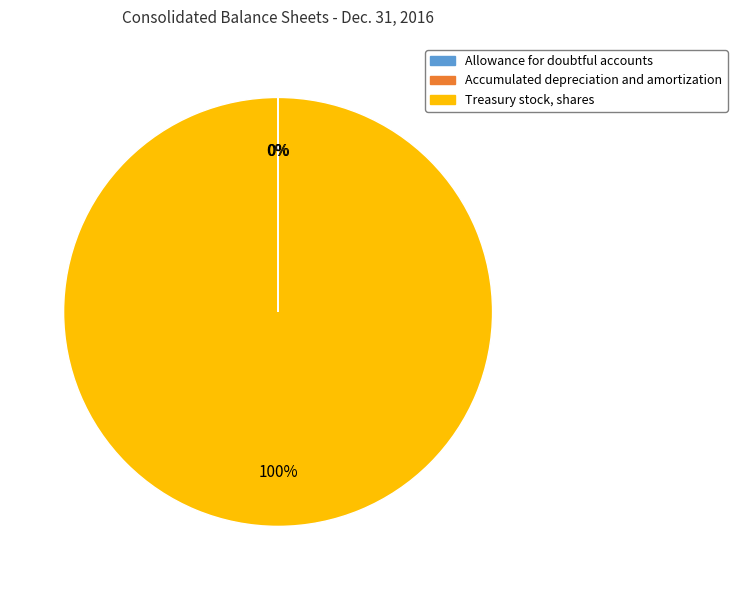

True or false: Treasury stock, shares accounts for 100% of the total.

True